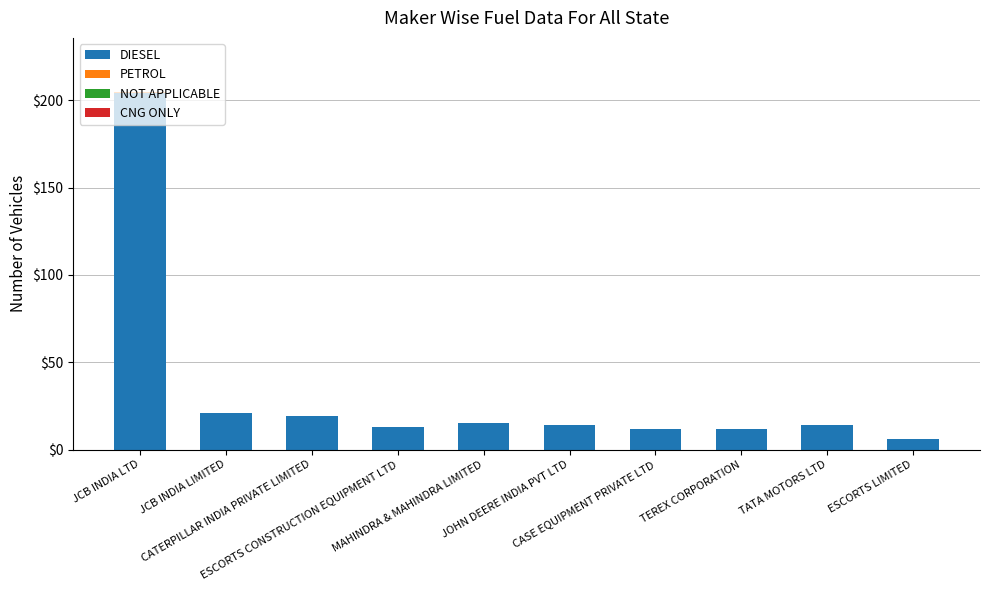

What is the sum of all DIESEL values?

330